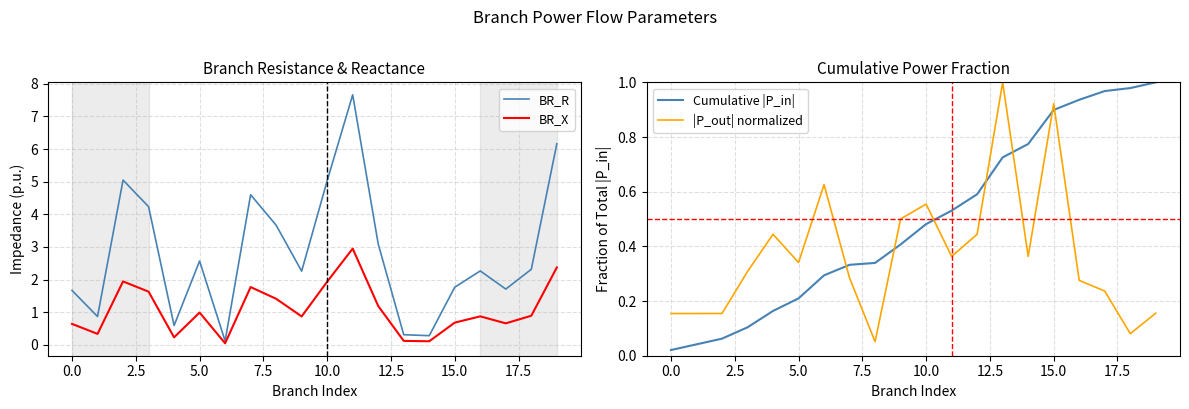

Reading left to right, extract all data points from this chart.

BR_R: 1.7	0.9	5.0	4.2	0.6	2.6	0.1	4.6	3.7	2.3	5.0	7.7	3.1	0.3	0.3	1.8	2.3	1.7	2.3	6.2
BR_X: 0.6	0.3	1.9	1.6	0.2	1.0	0.0	1.8	1.4	0.9	1.9	2.9	1.2	0.1	0.1	0.7	0.9	0.7	0.9	2.4